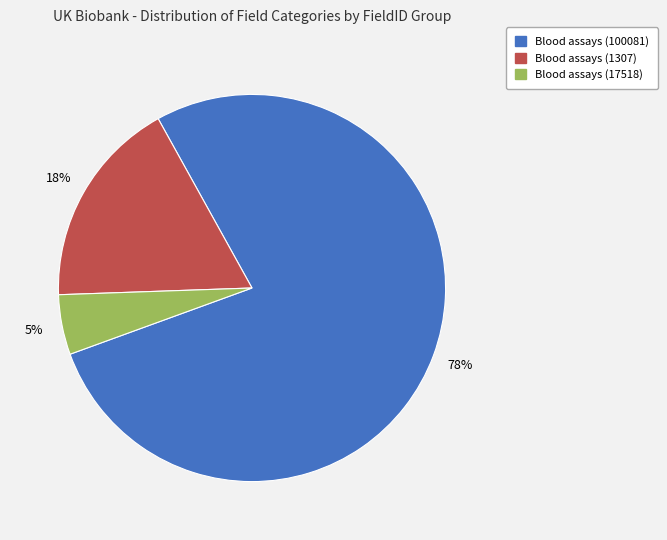

Which category accounts for the majority?

Blood assays (100081)